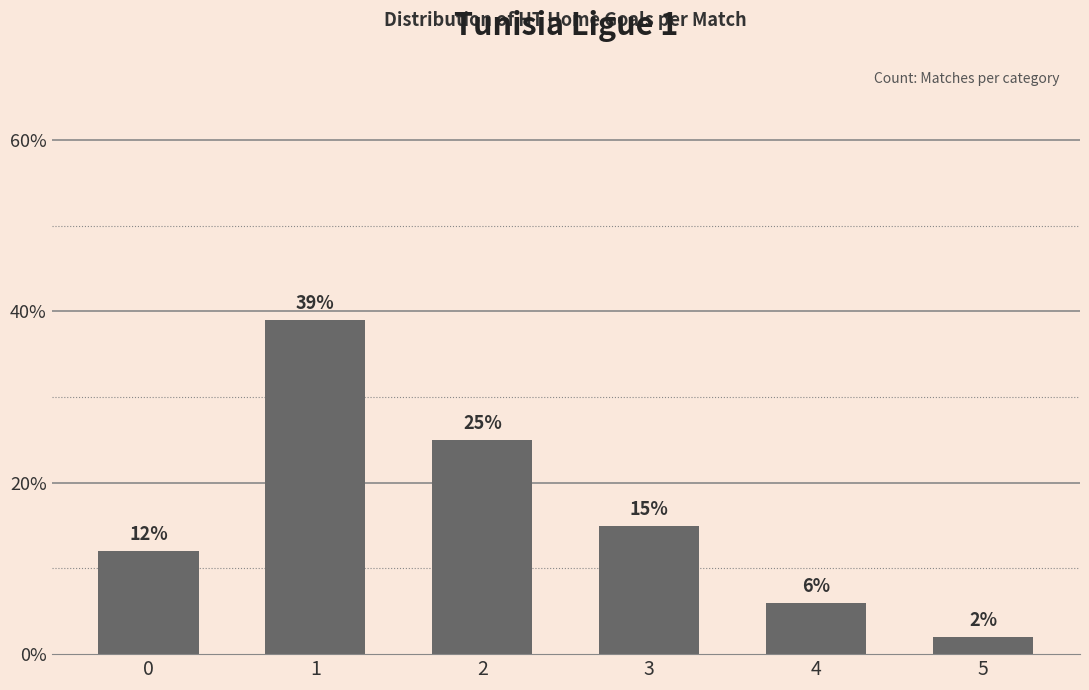

How many values are below 15?

3